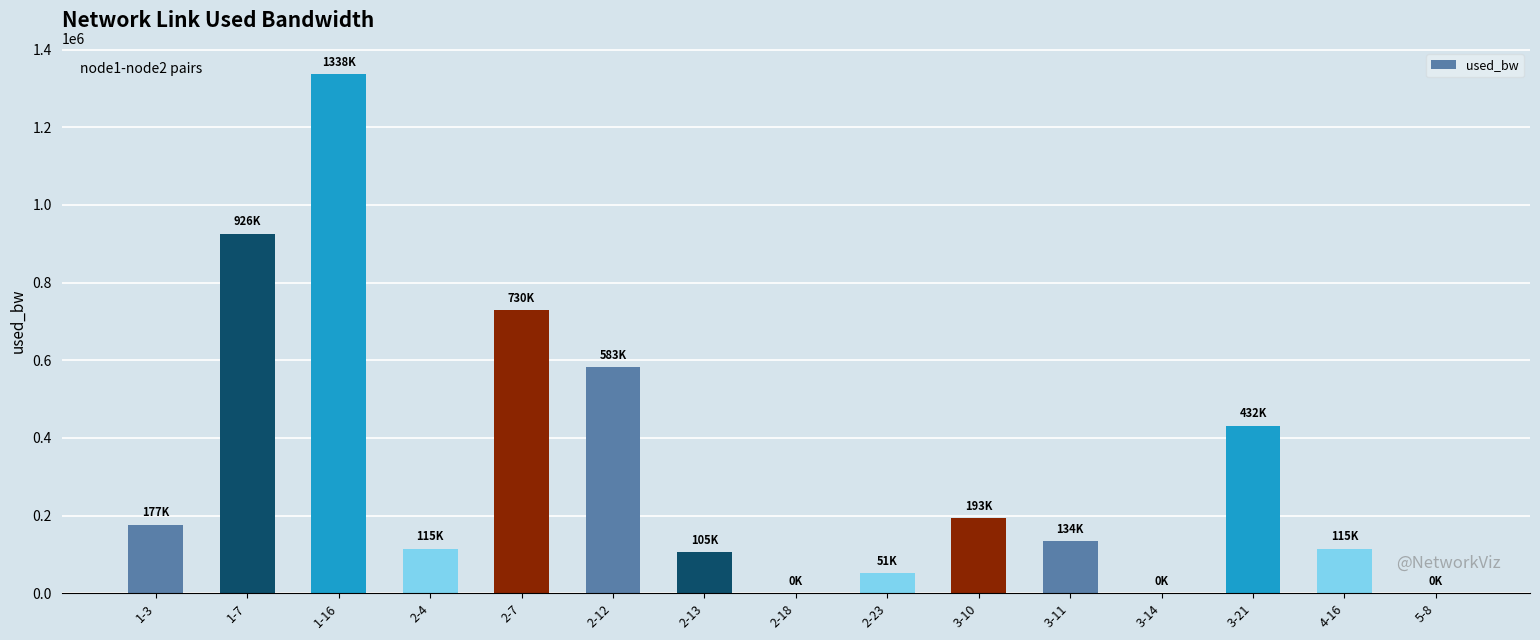

The chart shows a value of 193228.4 at 3-10. True or false?

True